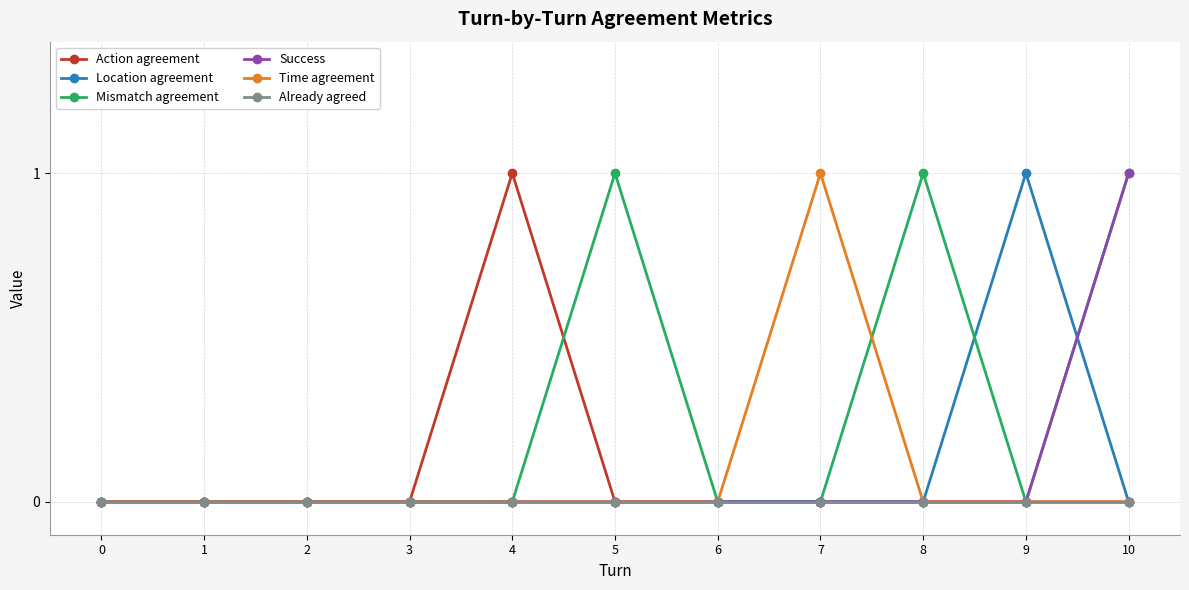

True or false: Time agreement has more than 0 interior local peaks.

True